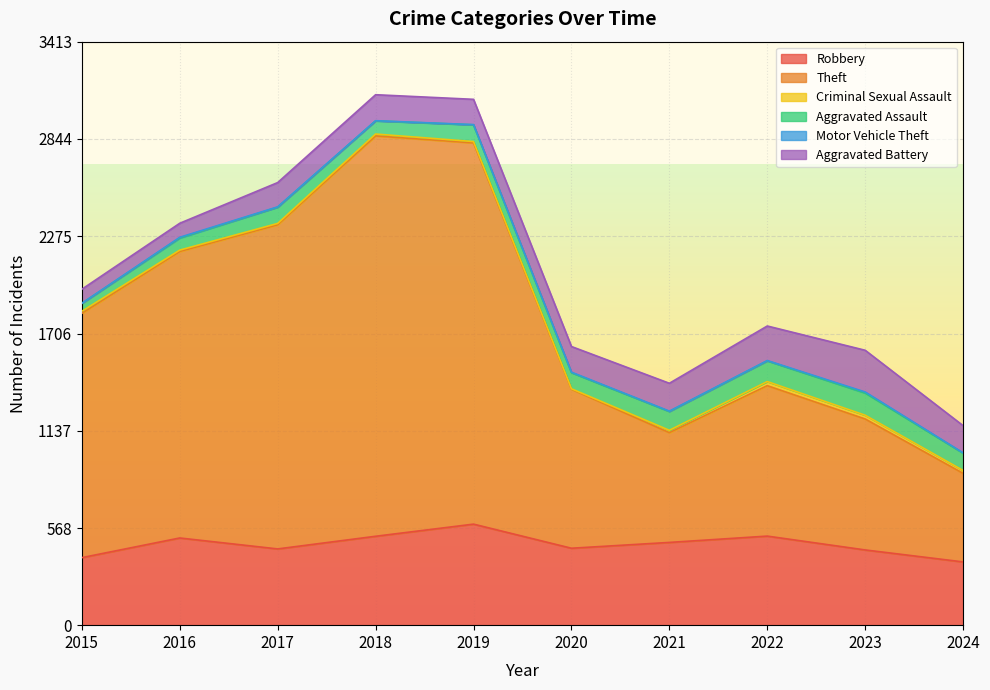

Where does the Theft series first go above 1429?

2016